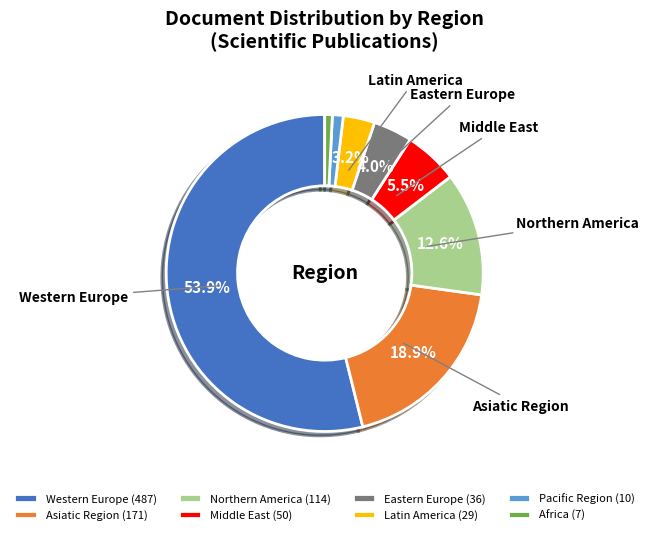

To the nearest percent, what portion does Asiatic Region represent?

19%